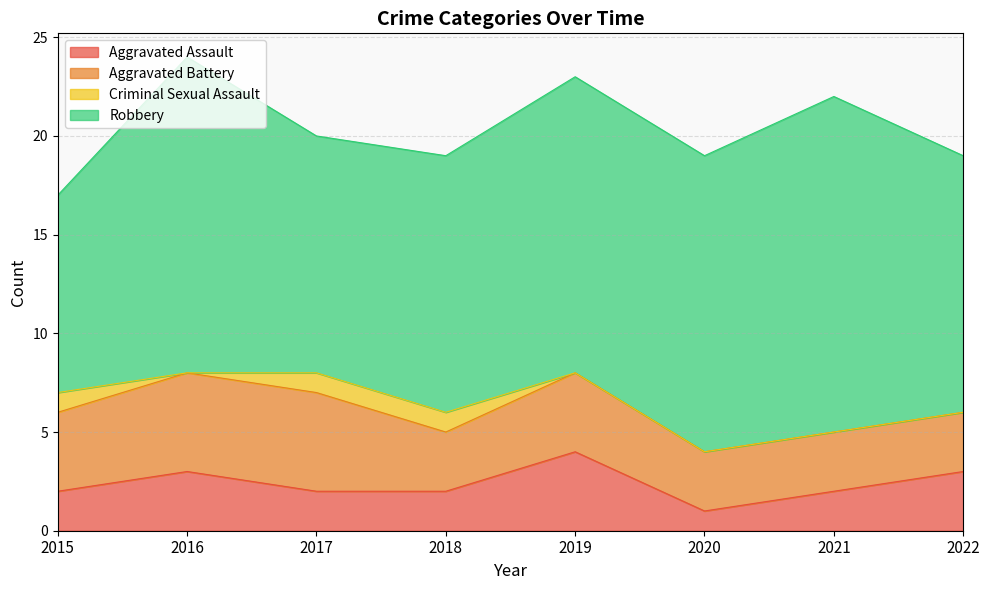

At which label does Aggravated Battery reach its minimum?

2018